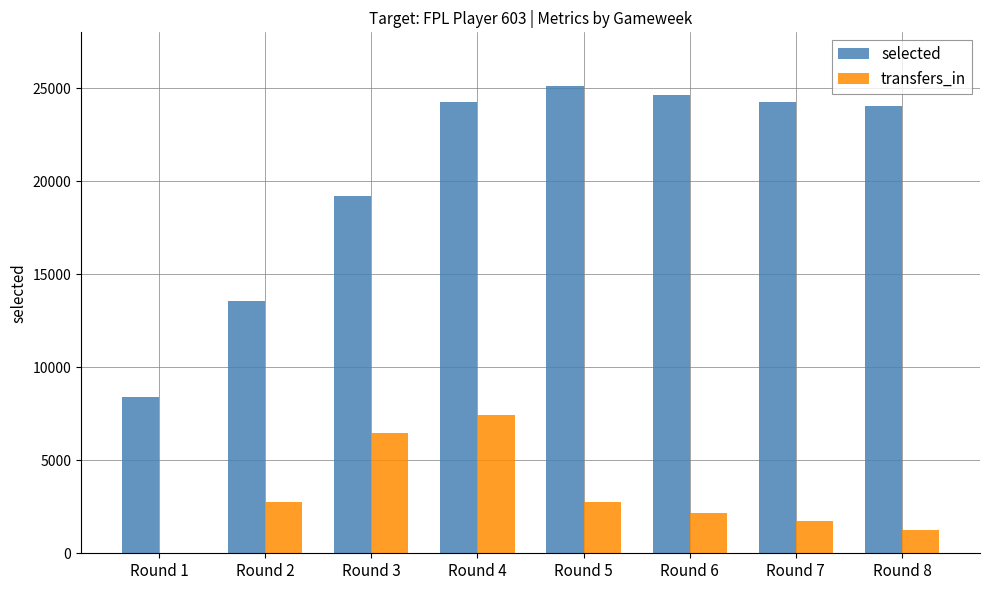

What is the approximate value of selected at Round 8?

24064